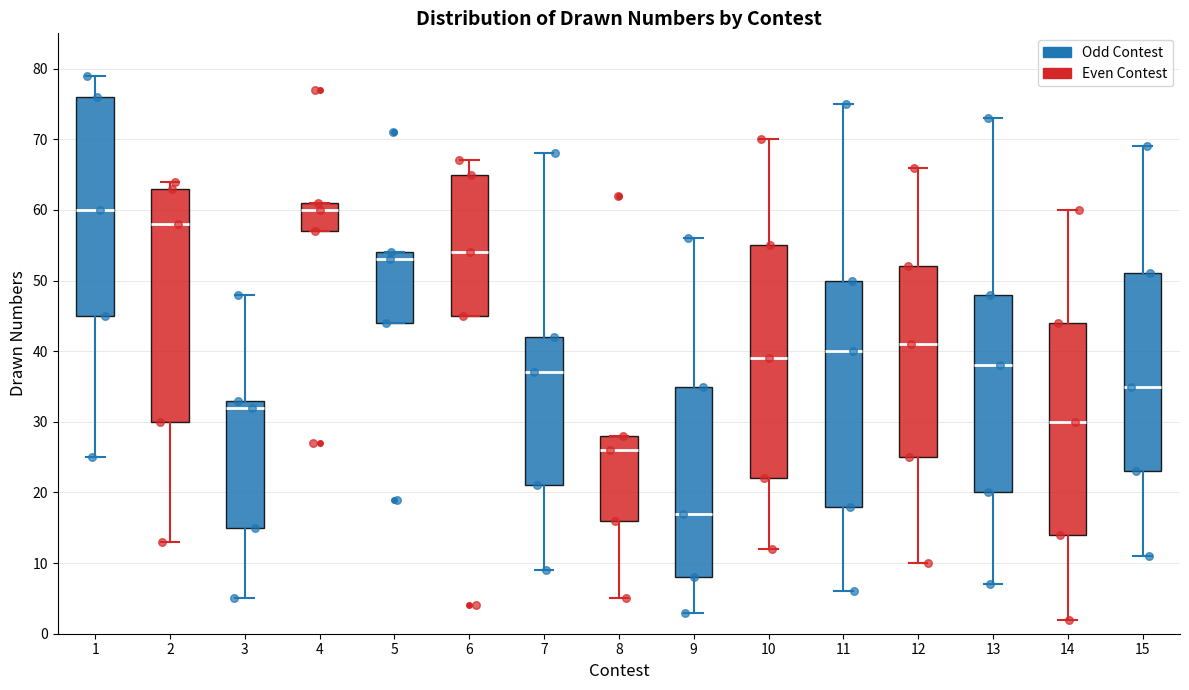

Where does the median line of the box at x = 12 sit on the y-axis? The values are not printed on the chart, so give them approximately, as read against the axis.

41